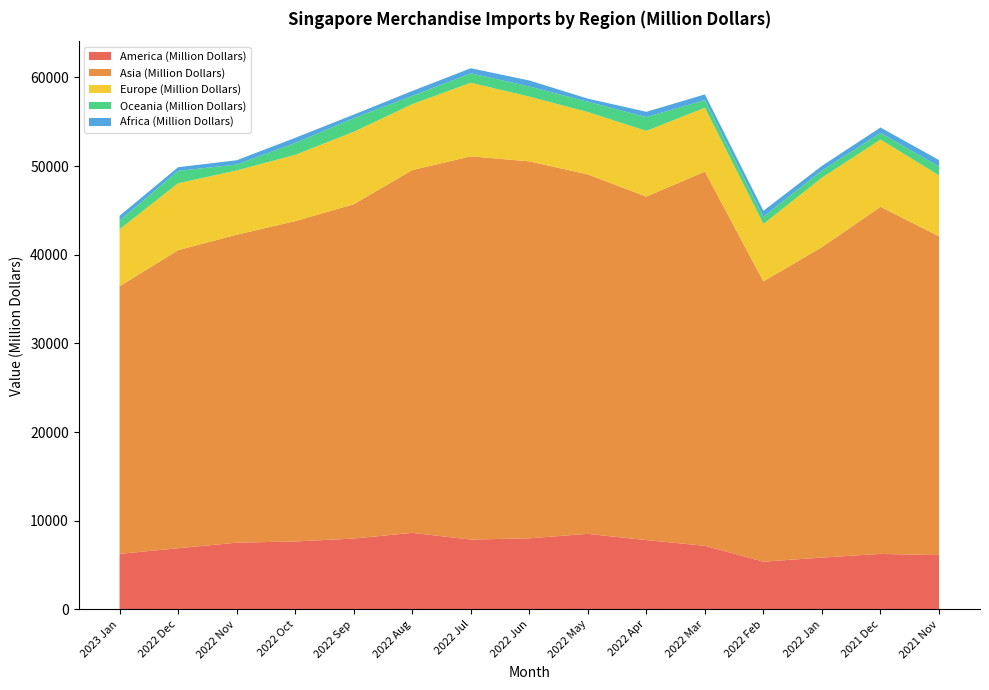

Reading left to right, list all the values displayed in this chart.

America (Million Dollars): 6267.4	6901.5	7529.4	7666.4	7995.9	8633.8	7879.7	8024.0	8521.1	7822.1	7176.1	5385.2	5850.9	6261.1	6127.4
Asia (Million Dollars): 30174.0	33611.7	34733.7	36120.9	37696.3	40911.9	43214.2	42507.2	40534.7	38735.7	42199.9	31611.3	35014.0	39140.3	35949.6
Europe (Million Dollars): 6427.8	7541.8	7242.8	7475.9	8167.6	7433.2	8300.5	7300.2	7030.8	7407.2	7203.2	6479.0	7821.6	7586.3	6872.0
Oceania (Million Dollars): 983.3	1399.9	664.4	1329.8	1544.6	935.9	1060.6	1141.8	1164.7	1559.1	863.9	814.4	810.4	744.8	994.1
Africa (Million Dollars): 541.1	414.9	483.6	589.9	395.0	551.2	574.4	675.9	352.9	591.9	636.9	668.5	529.9	616.8	731.8